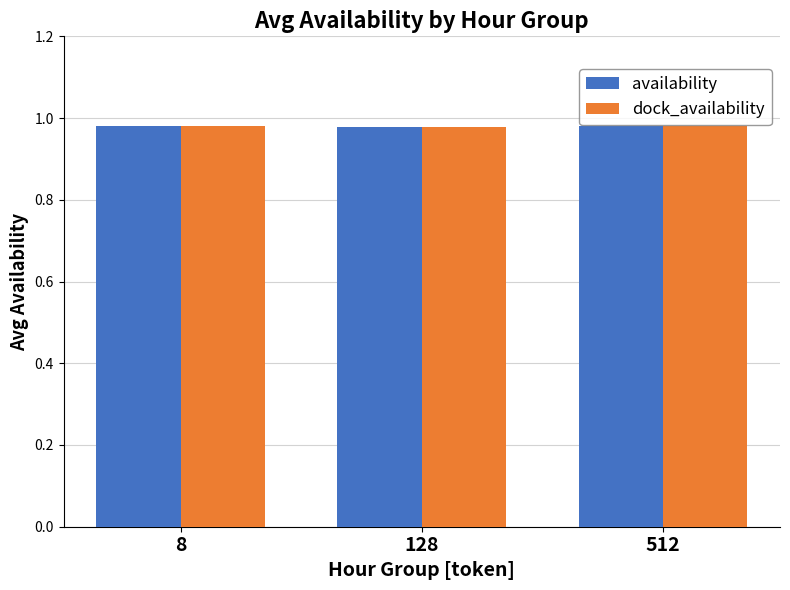

What is the total value across all series at 512?

2.0